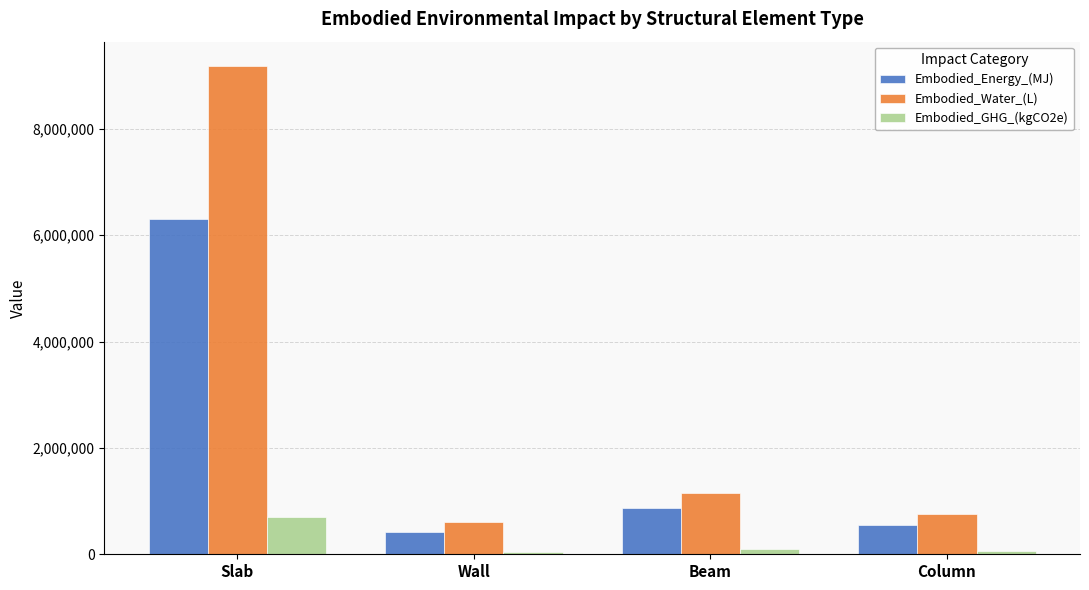

Are the bars horizontal?

No